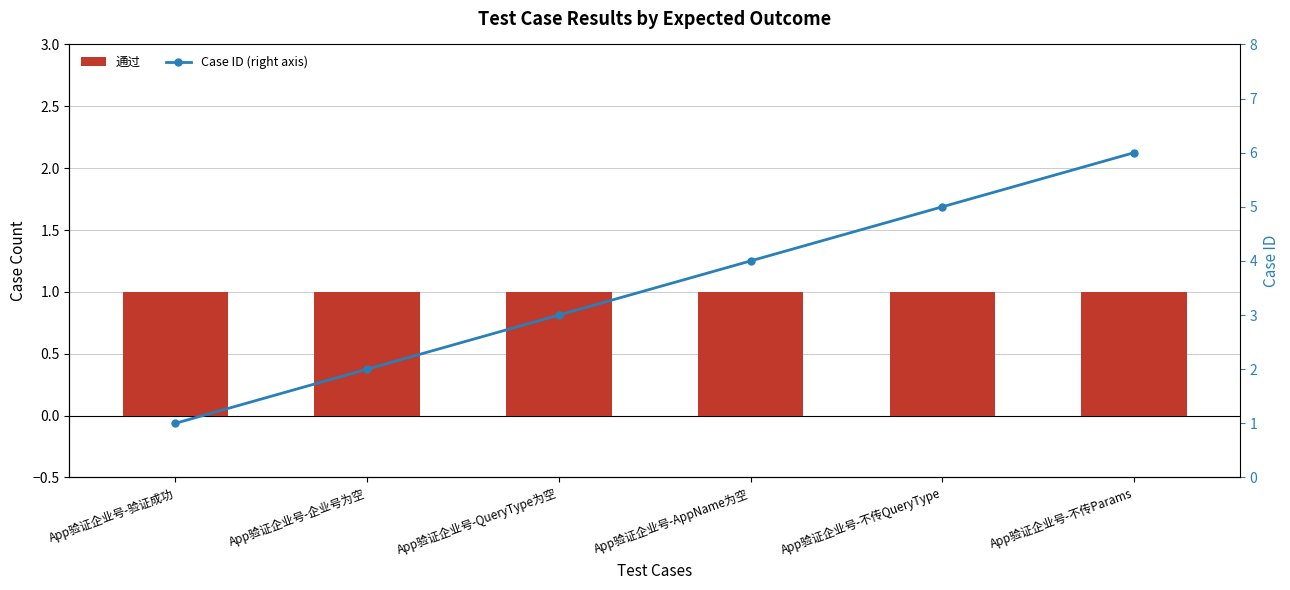

At which label does Case ID (right axis) first exceed 4?

App验证企业号-不传QueryType